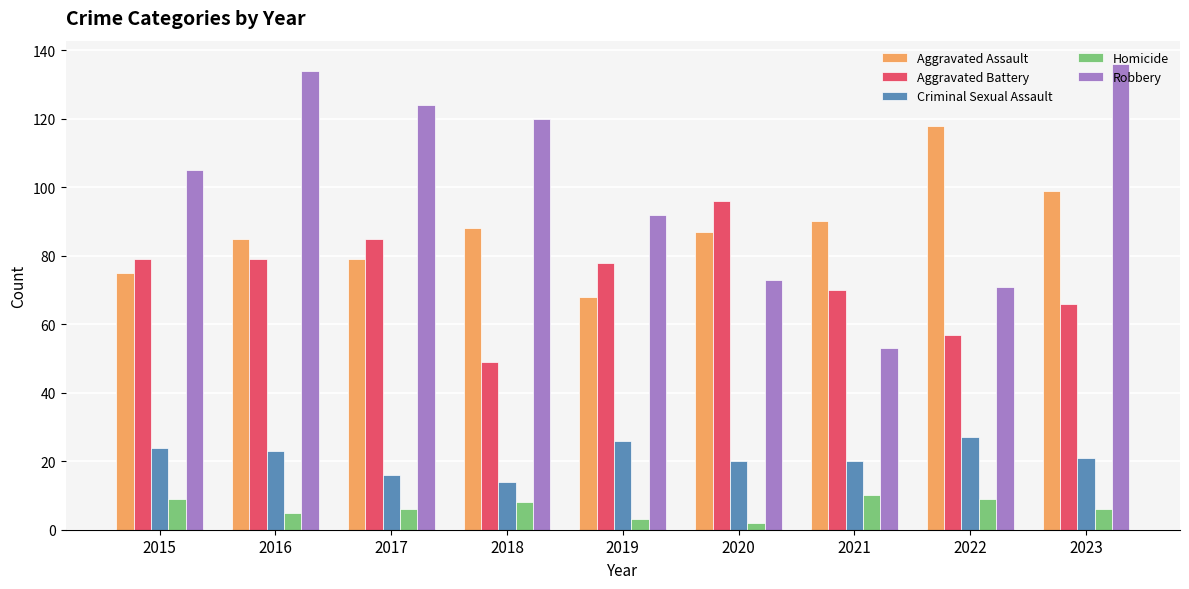

What is the maximum value for Aggravated Battery?

96